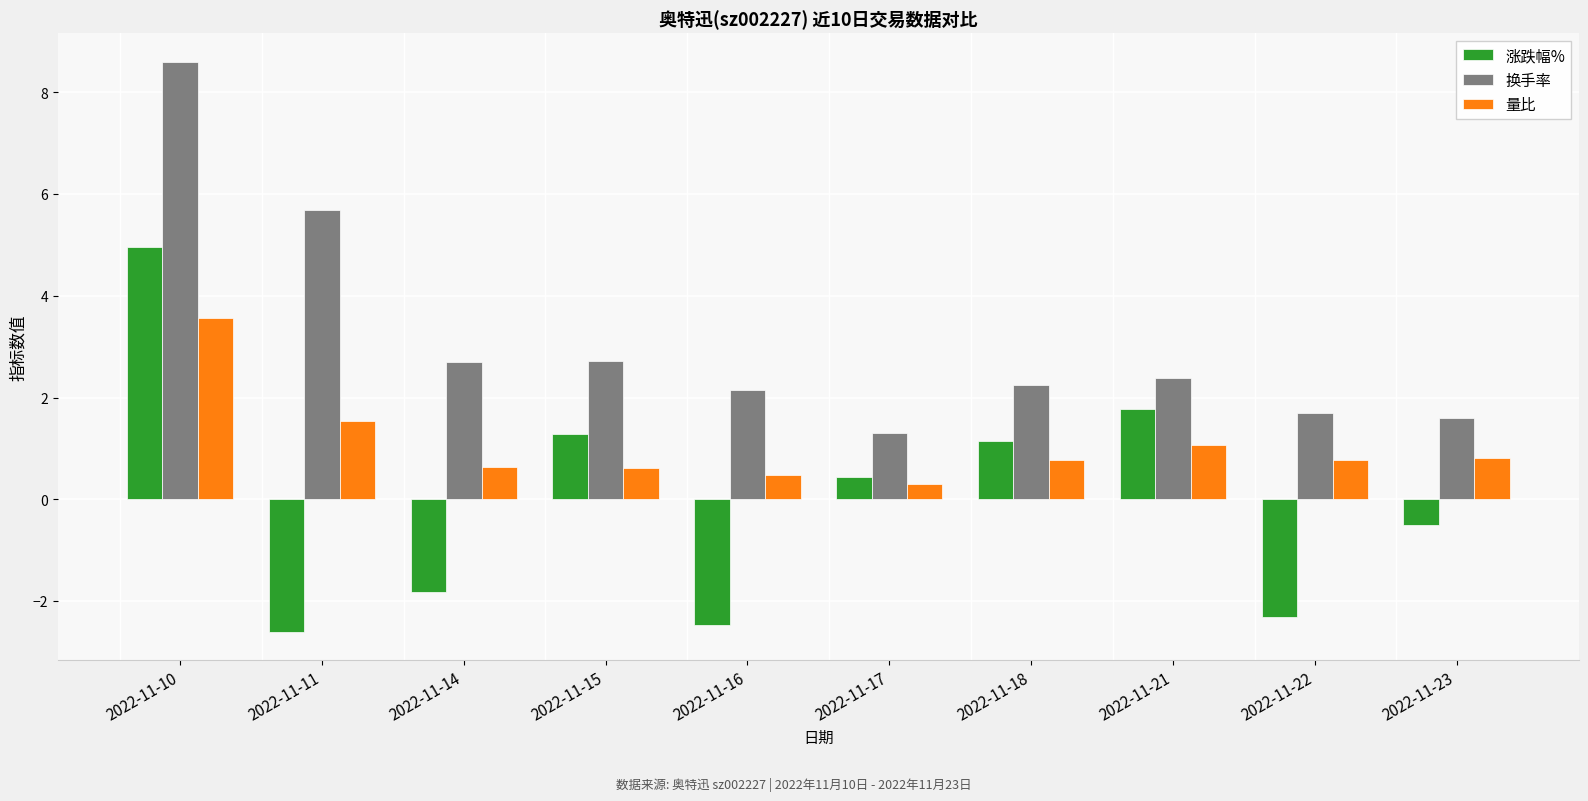

What is the difference between the maximum and second lowest values in the 涨跌幅% series?

7.4